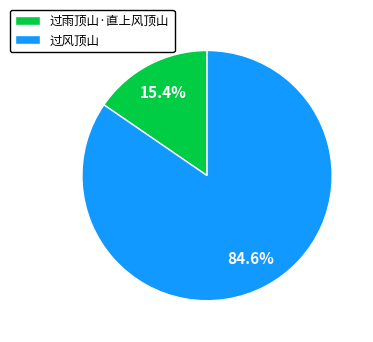

What percentage is the 过雨顶山·直上风顶山 slice, to the nearest percent?

15%